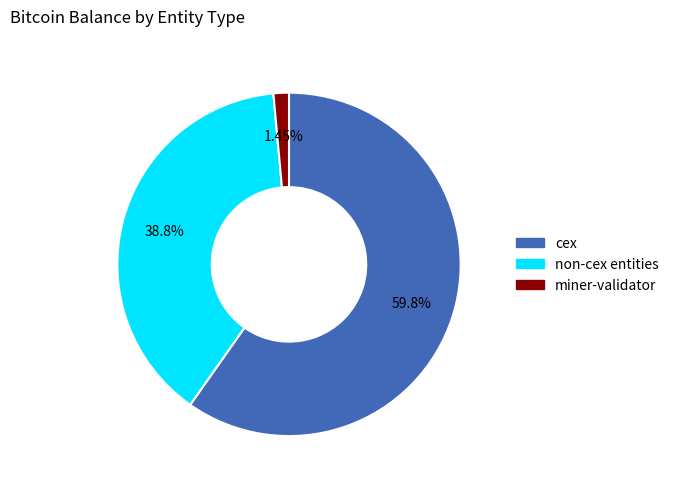

What is the ratio of the value at cex to the value at non-cex entities?

1.5